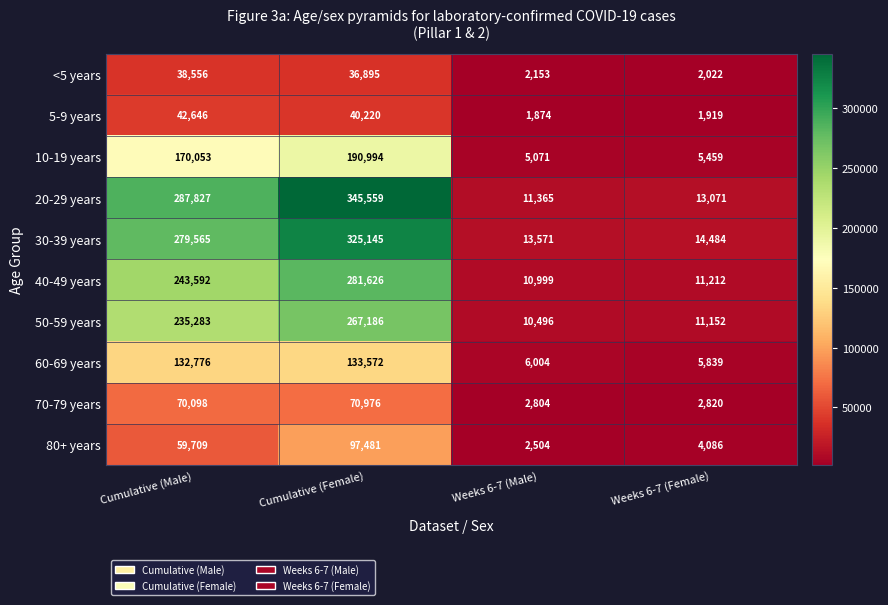

Count the number of categories in the chart.

4